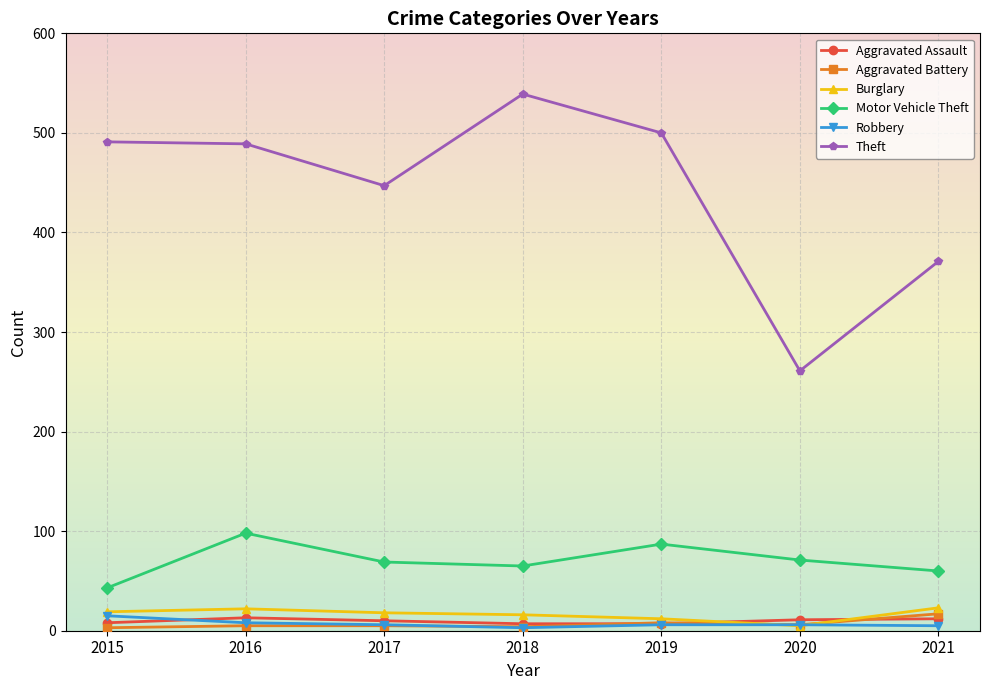

Which category has the highest value across all series?

2018